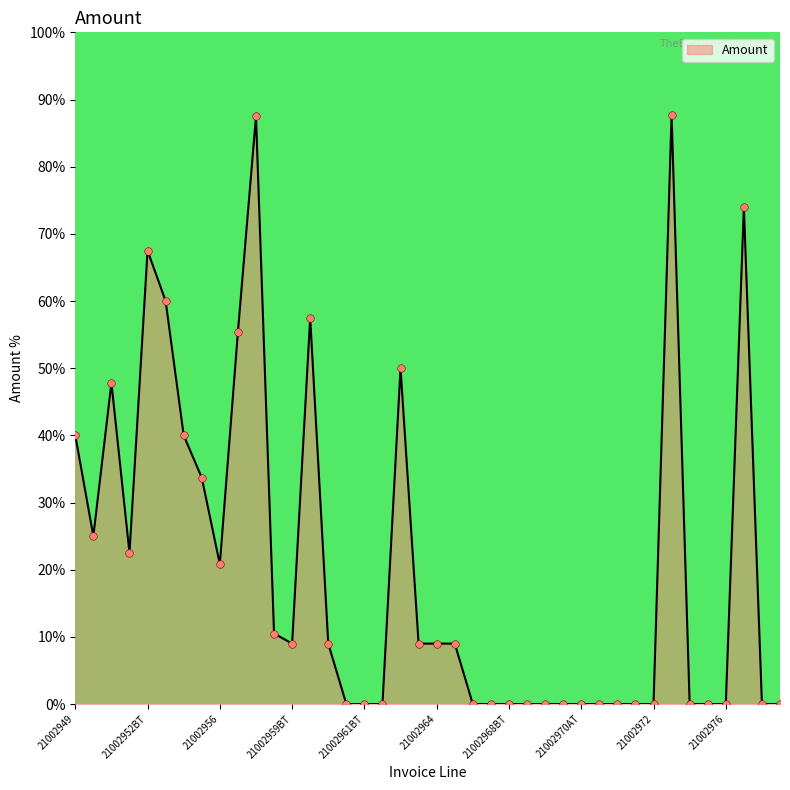

What is the greatest value displayed?

87.7